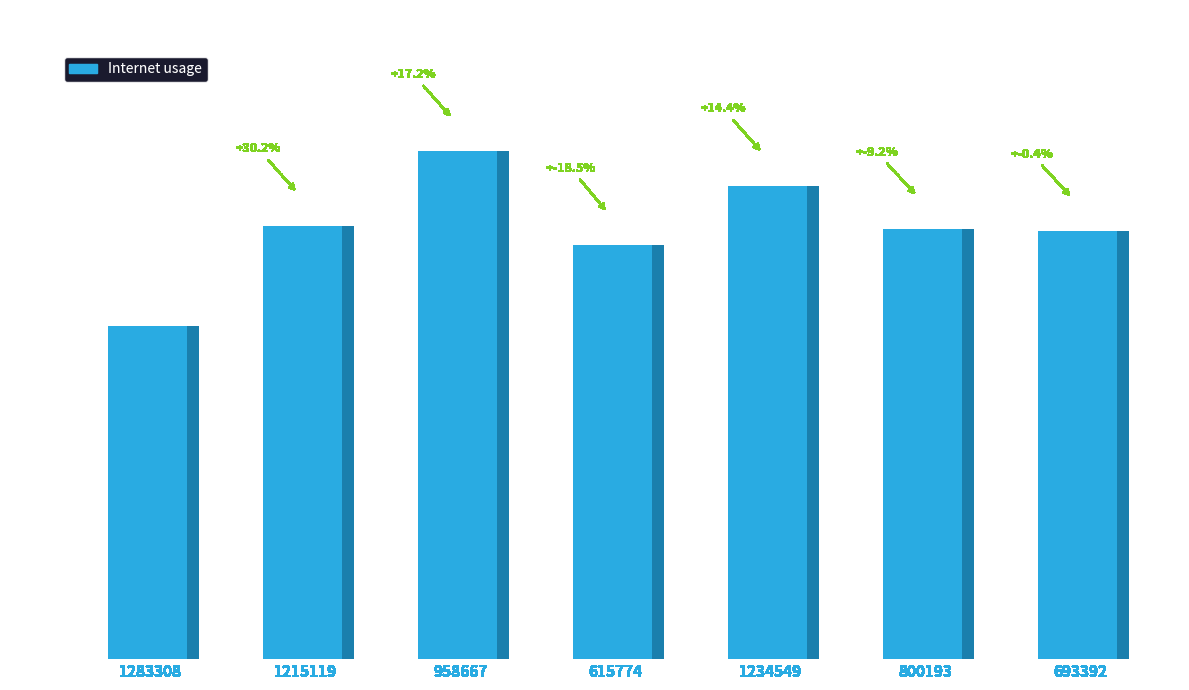

What is the sum of the values at 958667 and 693392?

1.2